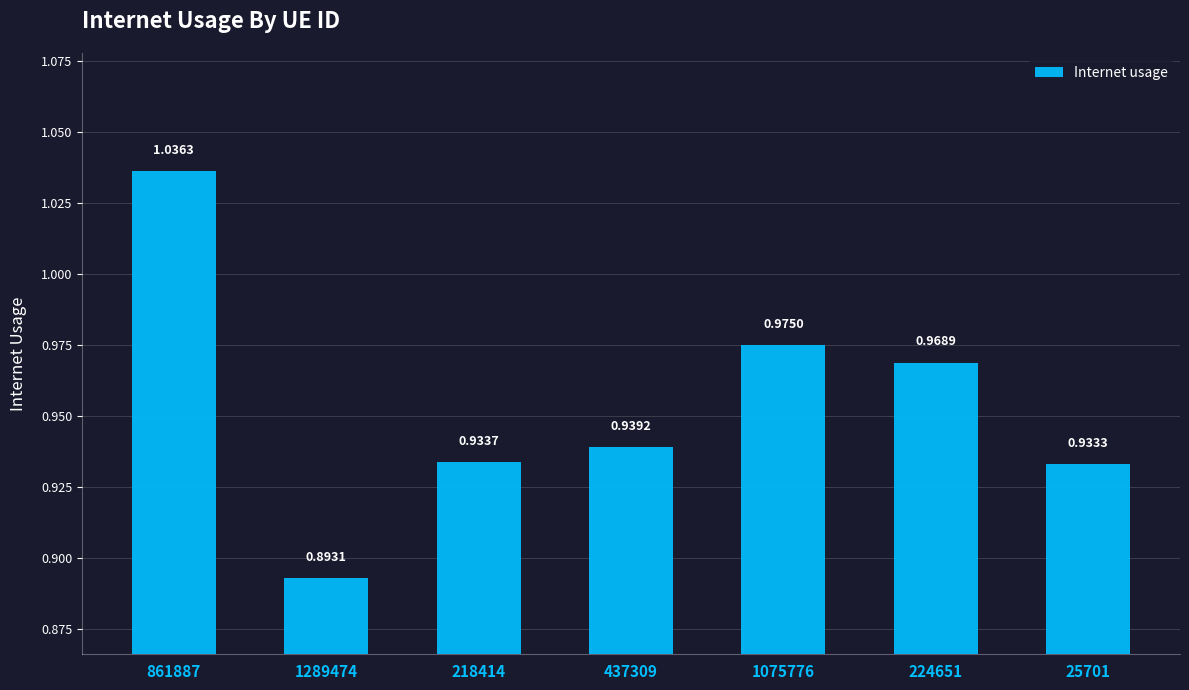

What position from the right is 1289474?

6